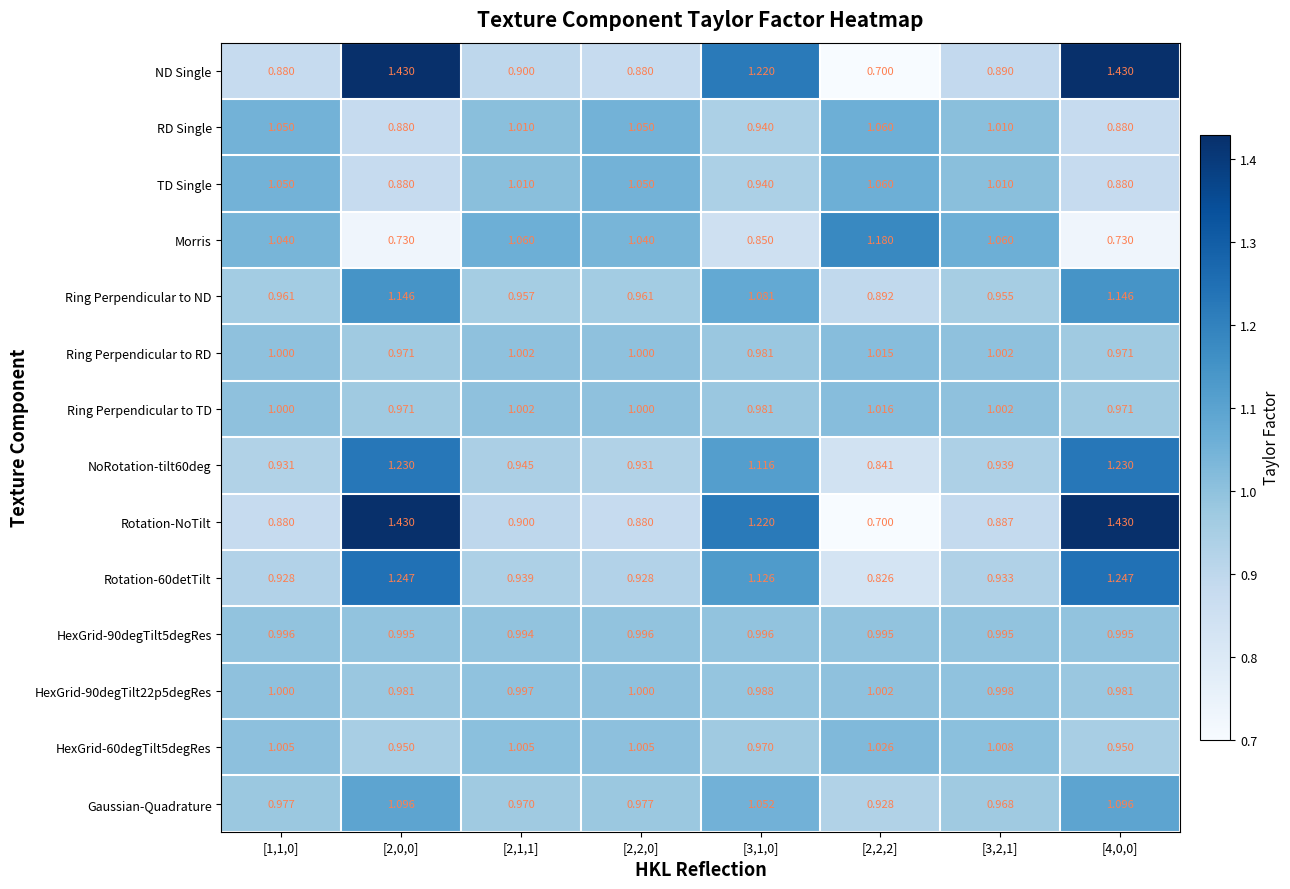

Which series has the largest total across all categories?

ND Single